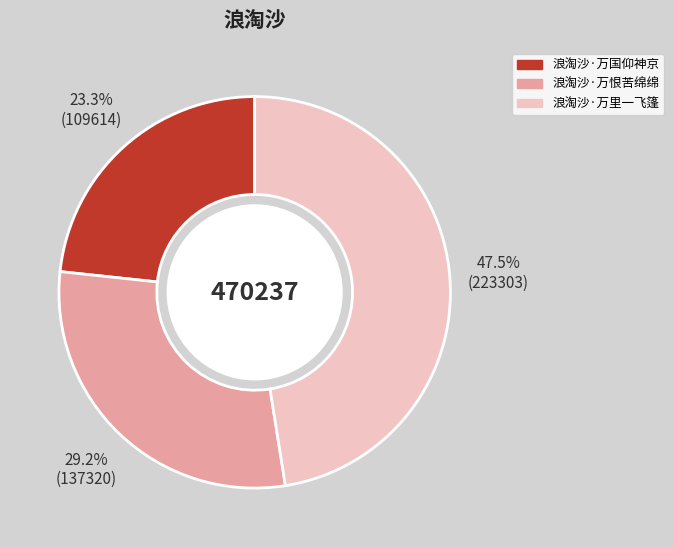

Is it true that 浪淘沙·万国仰神京 is 23% of the pie?

True